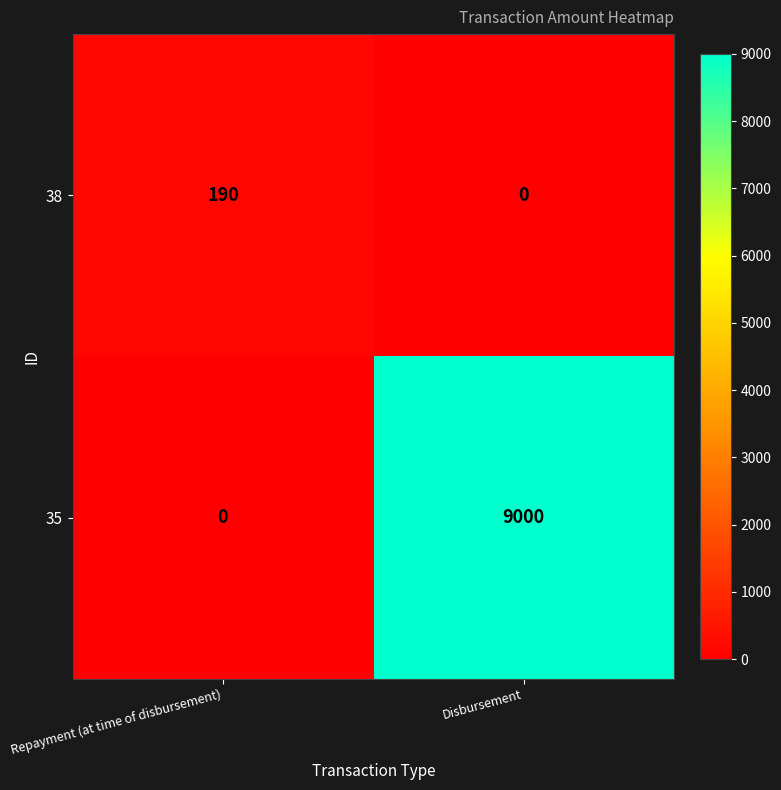

Rank the series at Disbursement from highest to lowest value.

35, 38